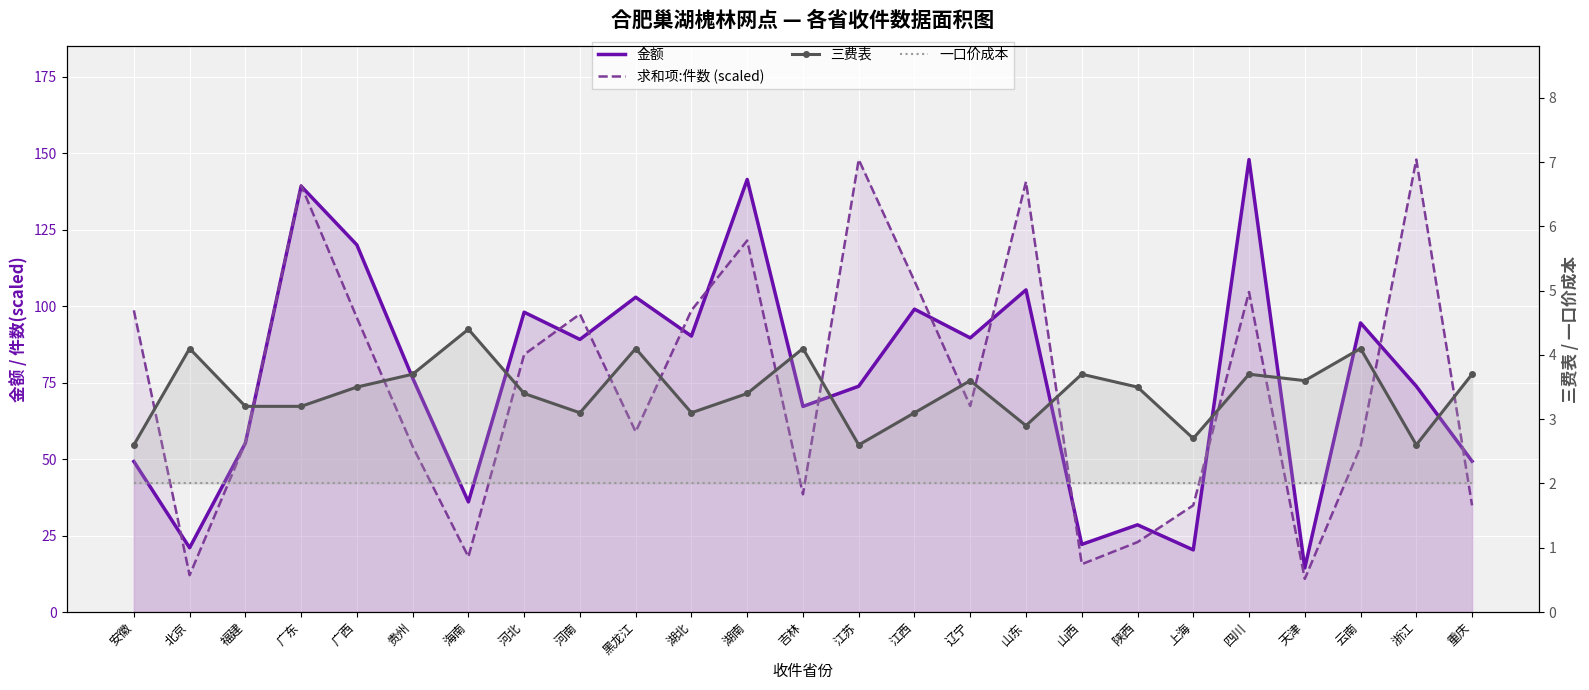

List the series in order of their peak value, highest first.

金额, 求和项:件数 (scaled), 三费表, 一口价成本